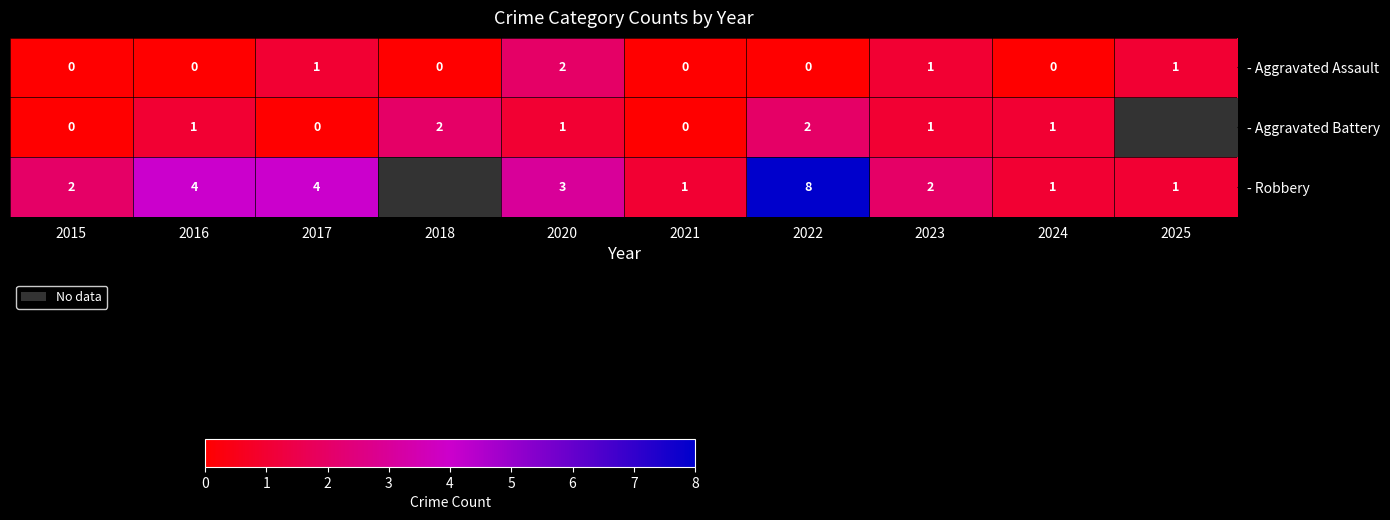

What is the sum of the - Robbery values at 2016 and 2022?

12